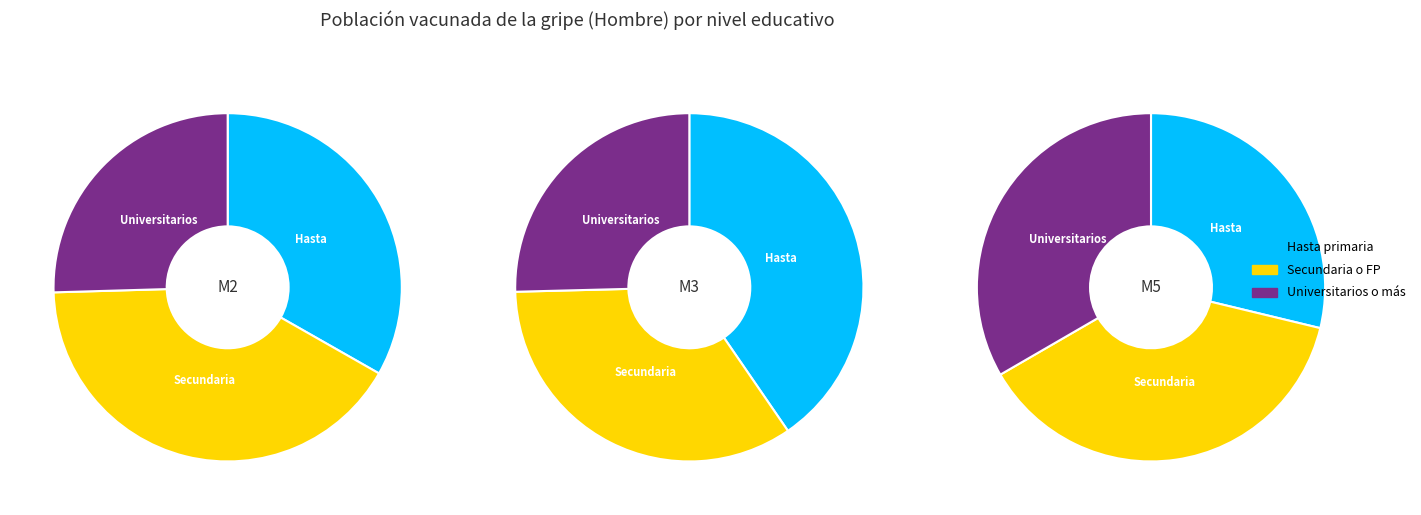

Between M2 and M5, which is larger?

M5